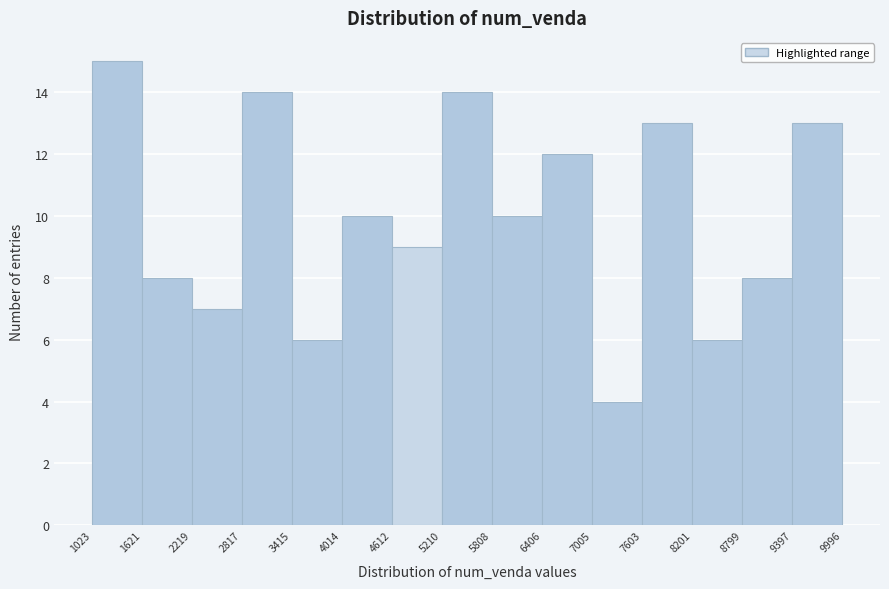

Reading left to right, transcribe this chart: for each bar, give the range it covers on the x-axis and its height. The values are not printed on the chart, so give them approximately, as read against the axis.

1023 to 1621: 15
1621 to 2219: 8
2219 to 2817: 7
2817 to 3415: 14
3415 to 4014: 6
4014 to 4612: 10
4612 to 5210: 9
5210 to 5808: 14
5808 to 6406: 10
6406 to 7005: 12
7005 to 7603: 4
7603 to 8201: 13
8201 to 8799: 6
8799 to 9397: 8
9397 to 9996: 13